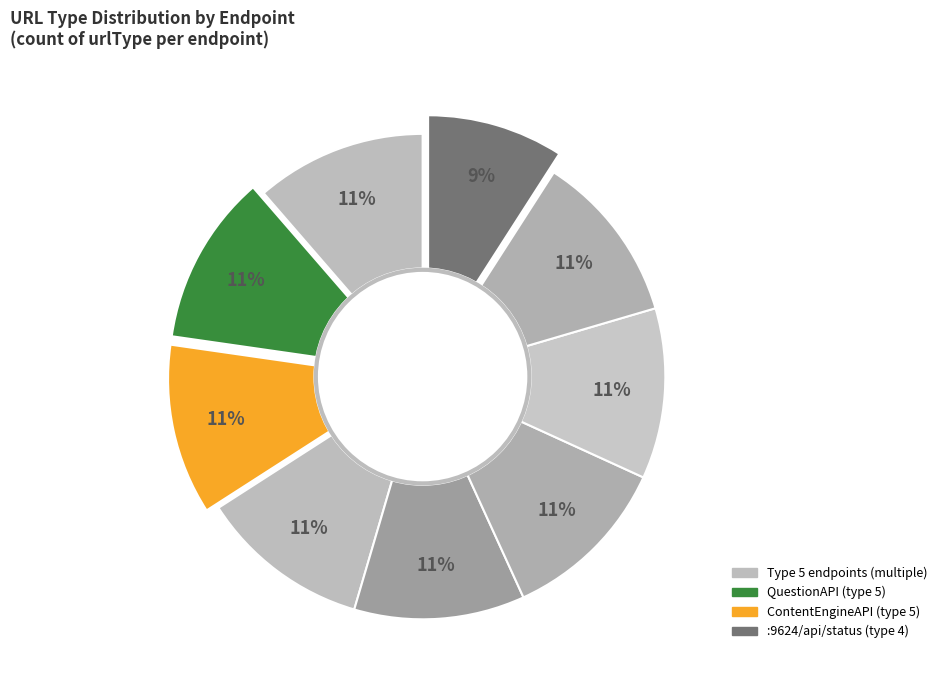

Which slice is the smallest?

:9624/api/status